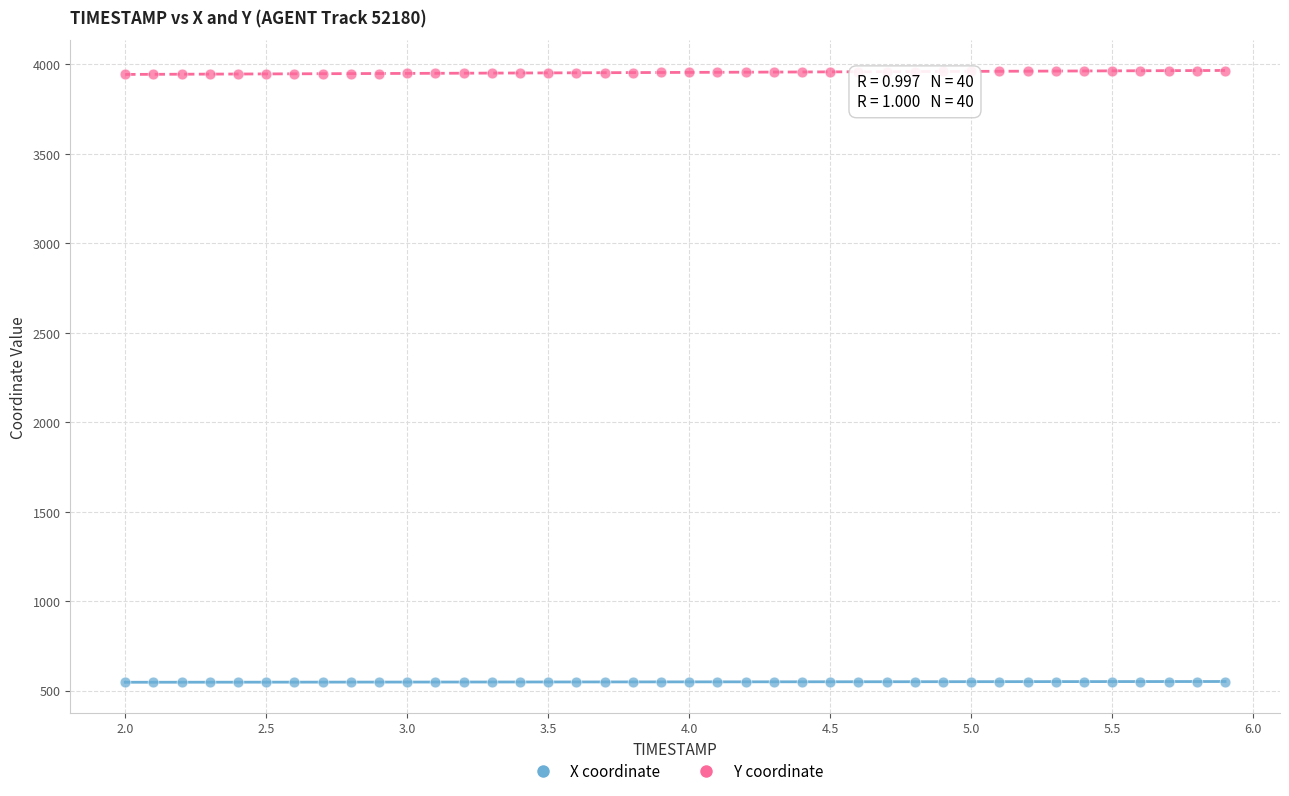

Which series reaches the minimum Y coordinate?

X coordinate